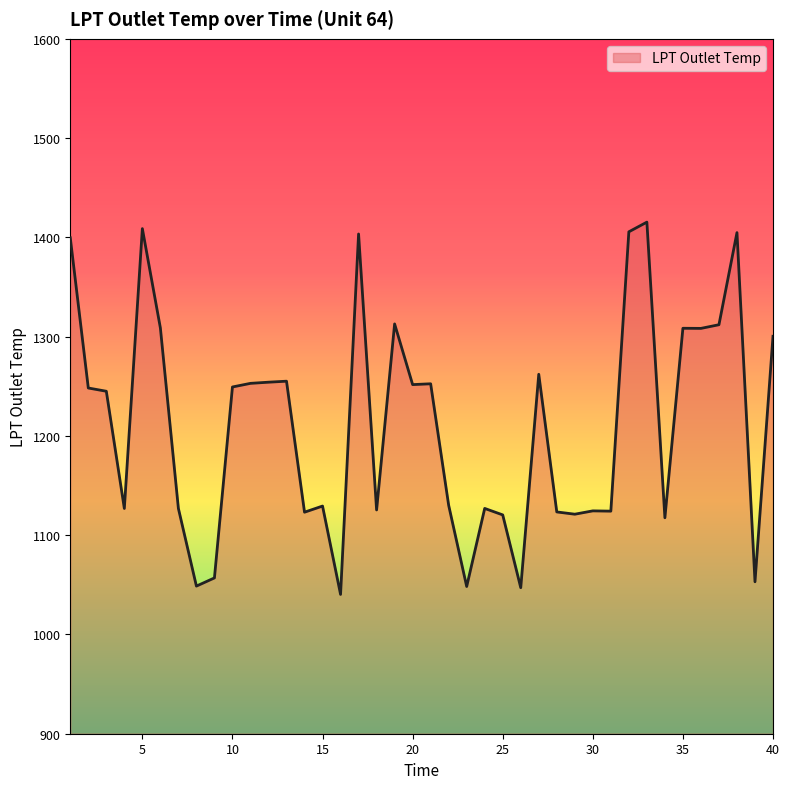

What is the difference between the maximum and minimum values?

375.0